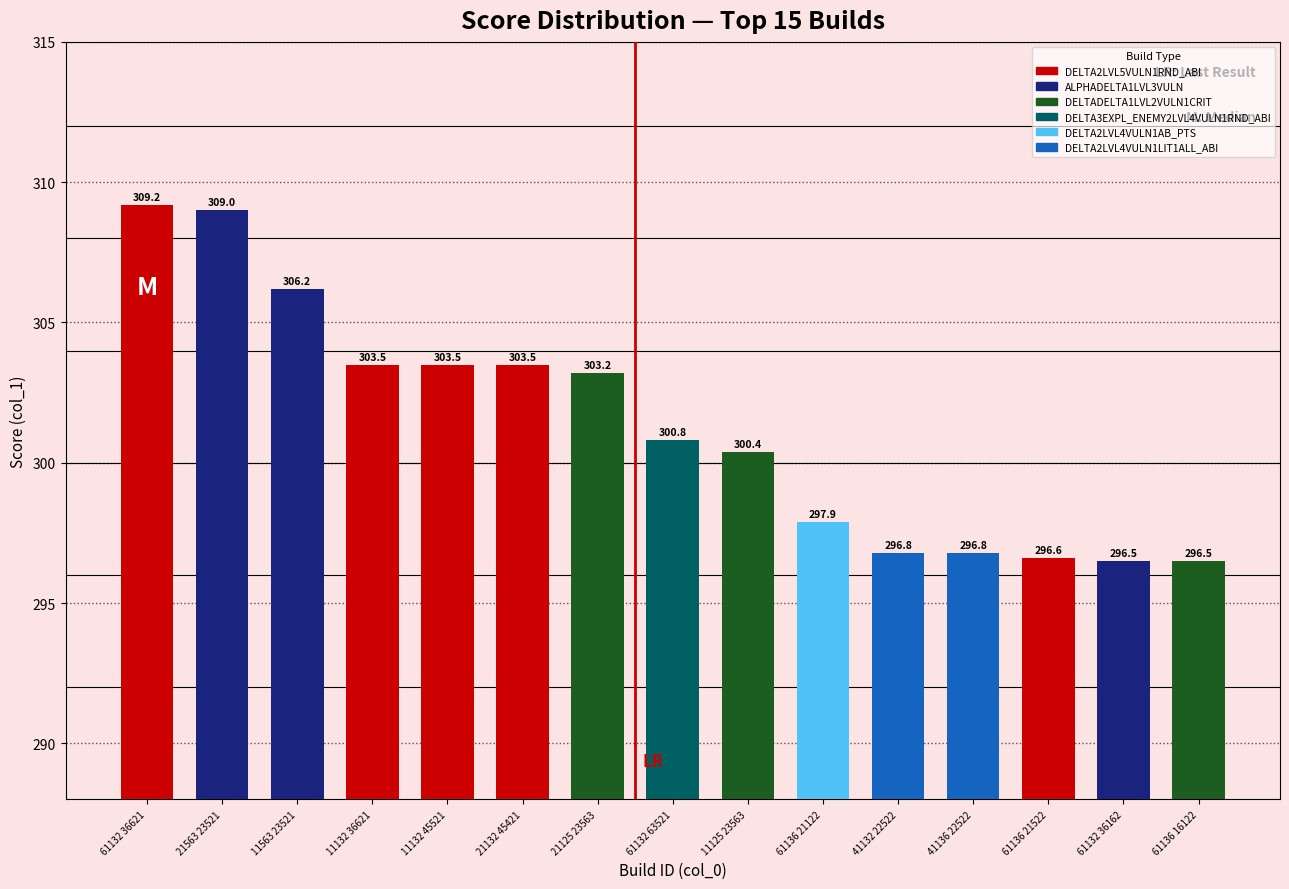

Where does the data first go above 300?

61132 36621